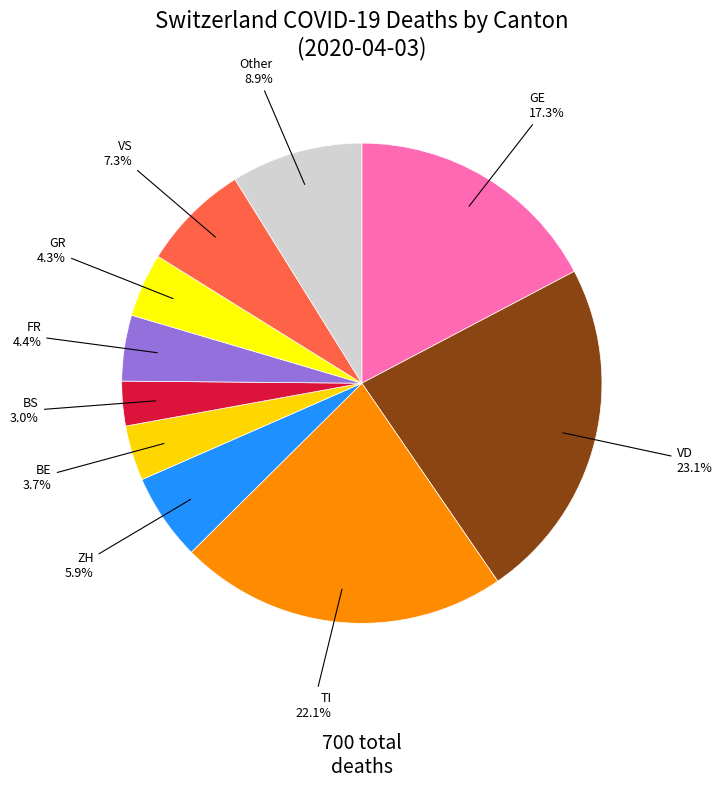

Approximately how many times larger is the value at VD compared to BS?

7.7